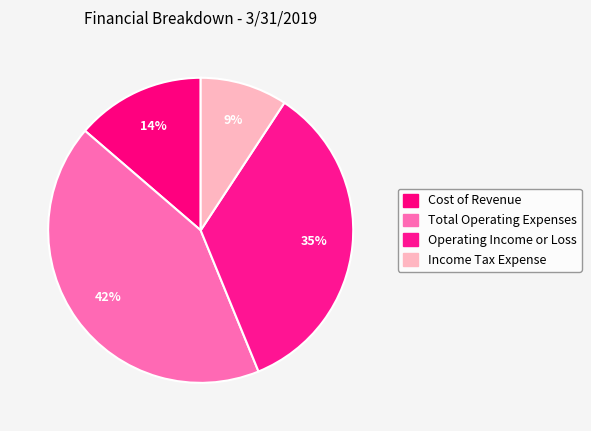

Rank the categories by value from lowest to highest.

Income Tax Expense, Cost of Revenue, Operating Income or Loss, Total Operating Expenses